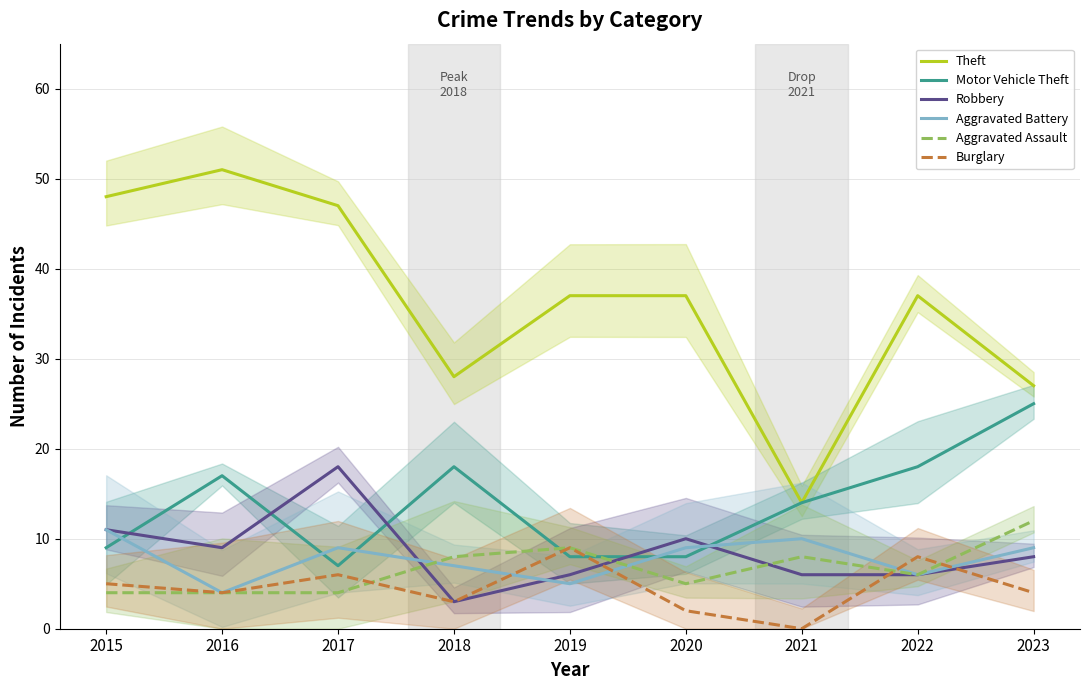

Reading right to left, list all the values displayed in this chart.

Theft: 2023=27	2022=37	2021=14	2020=37	2019=37	2018=28	2017=47	2016=51	2015=48
Motor Vehicle Theft: 2023=25	2022=18	2021=14	2020=8	2019=8	2018=18	2017=7	2016=17	2015=9
Robbery: 2023=8	2022=6	2021=6	2020=10	2019=6	2018=3	2017=18	2016=9	2015=11
Aggravated Battery: 2023=9	2022=6	2021=10	2020=9	2019=5	2018=7	2017=9	2016=4	2015=11
Aggravated Assault: 2023=12	2022=6	2021=8	2020=5	2019=9	2018=8	2017=4	2016=4	2015=4
Burglary: 2023=4	2022=8	2021=0	2020=2	2019=9	2018=3	2017=6	2016=4	2015=5